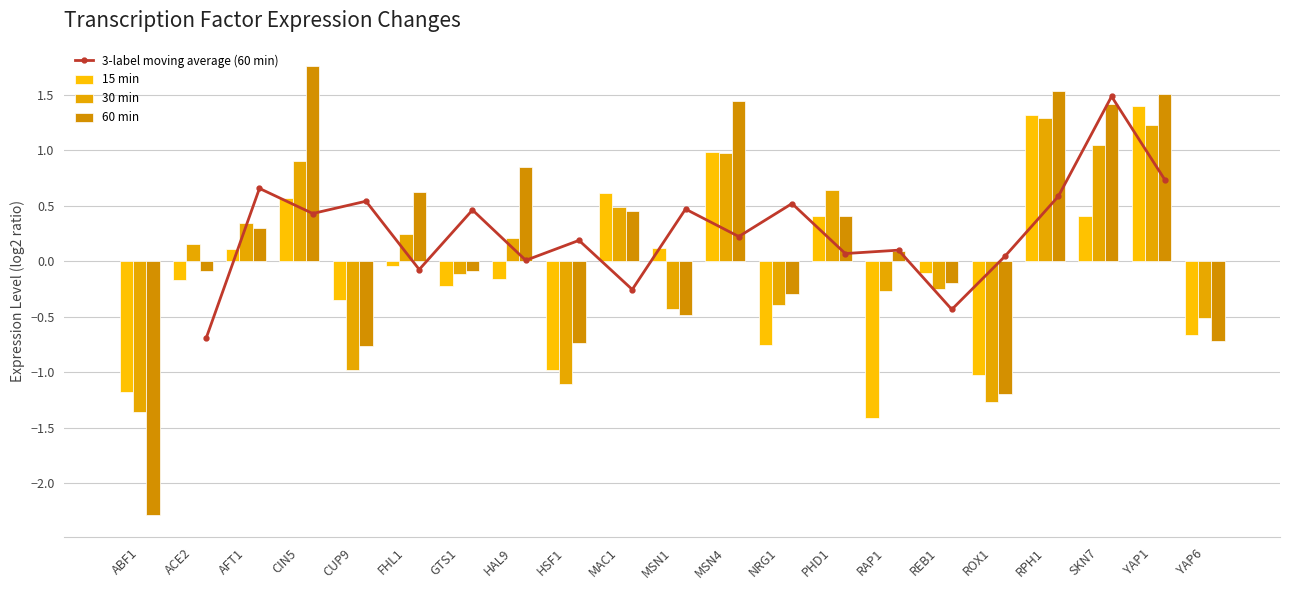

How many data points in 30 are less than 0?

10